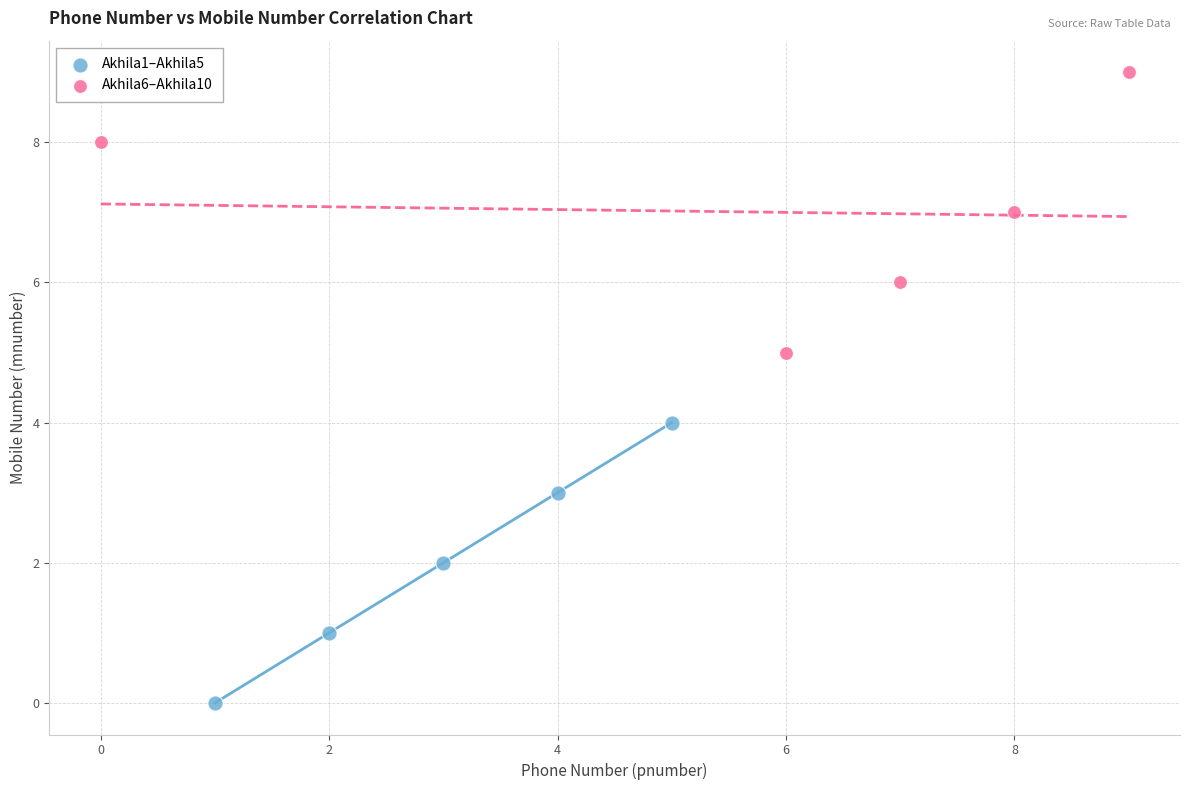

Which series contains the lowest Y value?

Akhila1–Akhila5